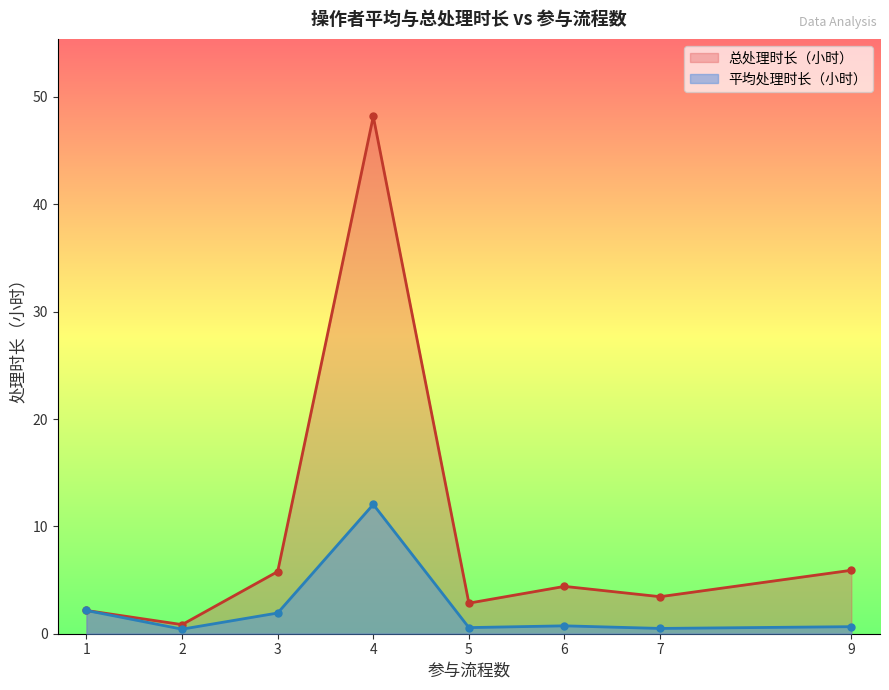

Rank the series at 3 from lowest to highest value.

平均处理时长（小时）, 总处理时长（小时）